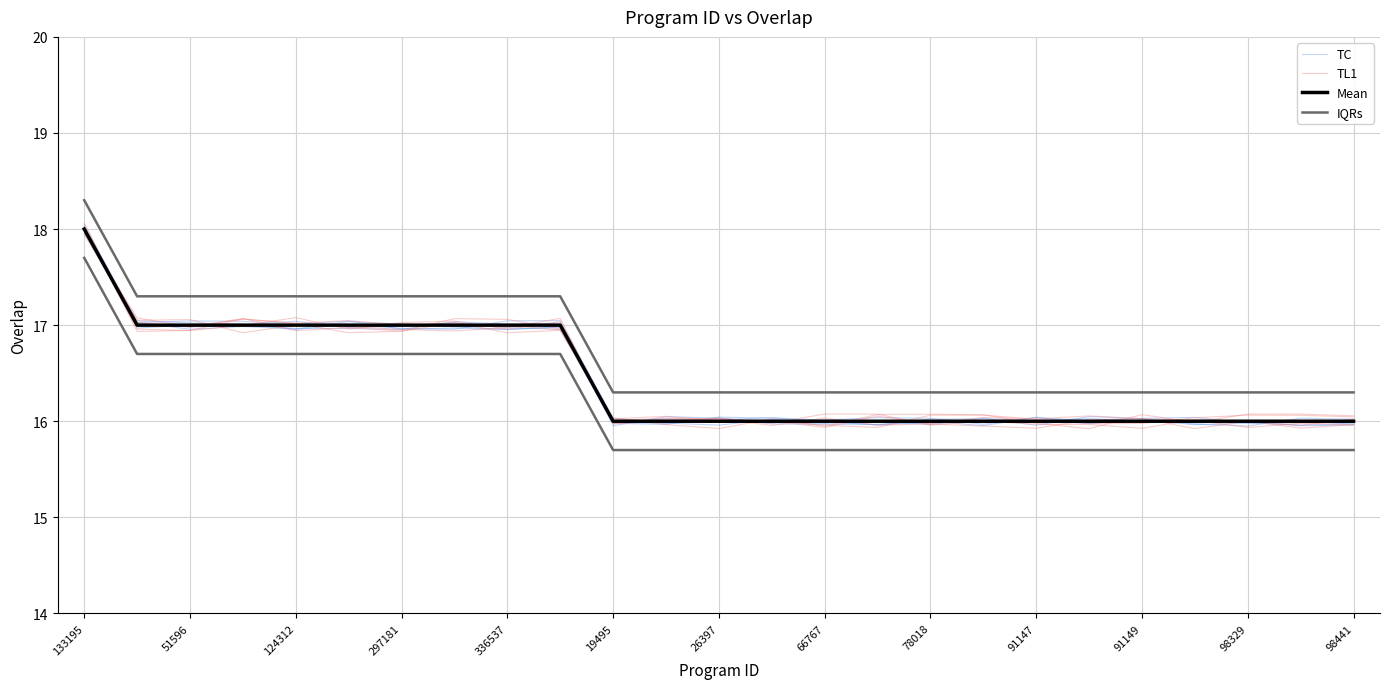

What is the approximate value of IQRs at 297181?

17.3